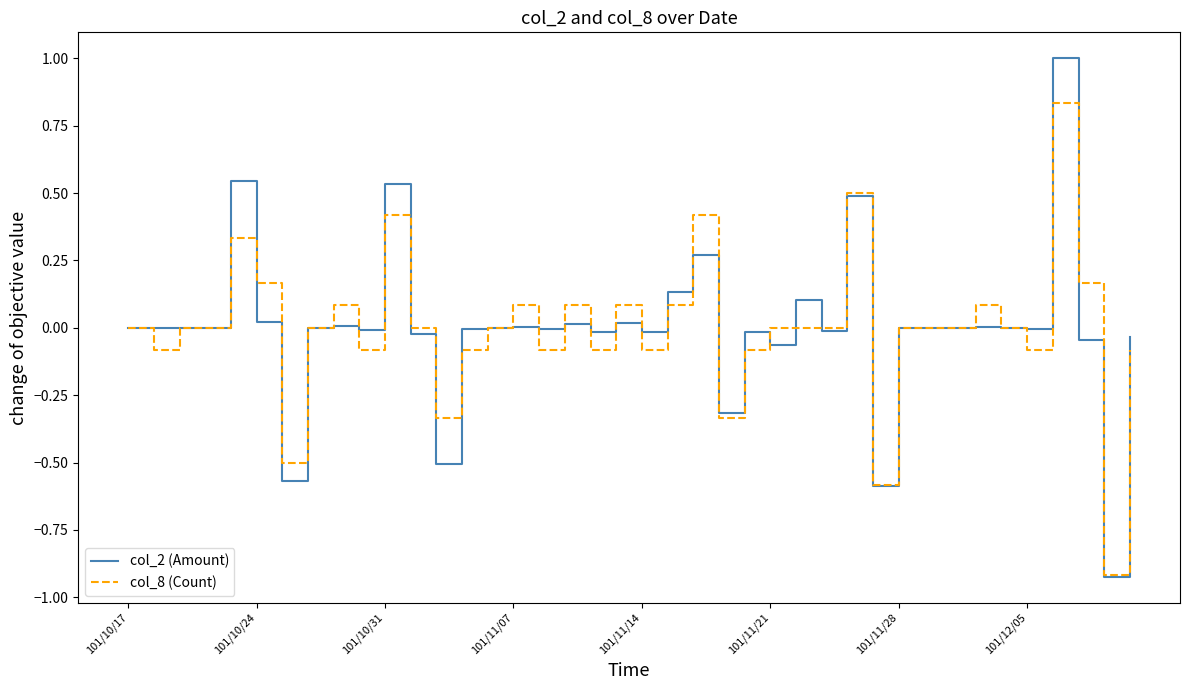

Rank the series by their maximum value, from lowest to highest.

col_8 (Count), col_2 (Amount)